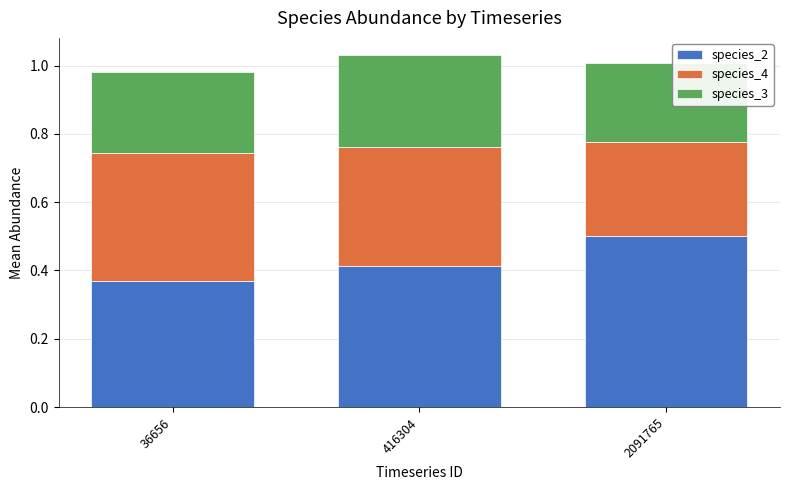

What is the sum of all species_2 values?

1.3